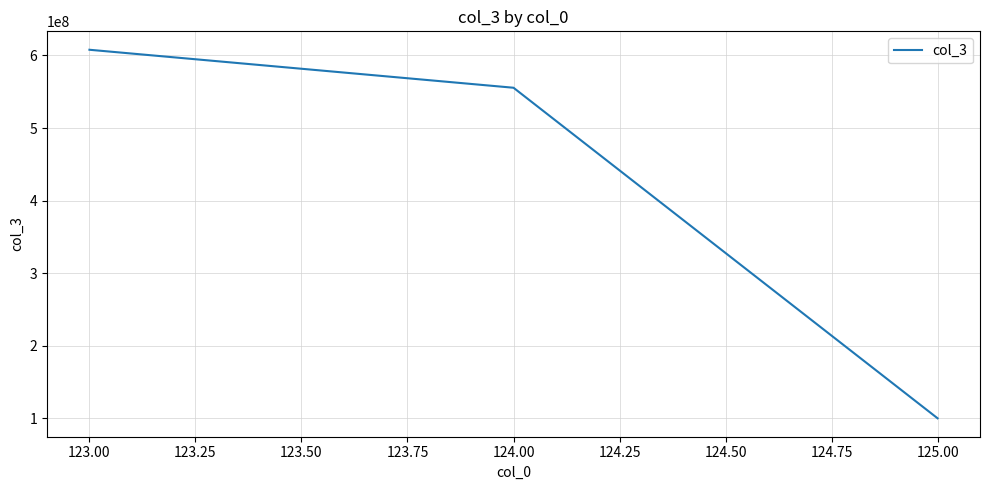

What is the sum of the values at 124.00 and 125.00?

655555554